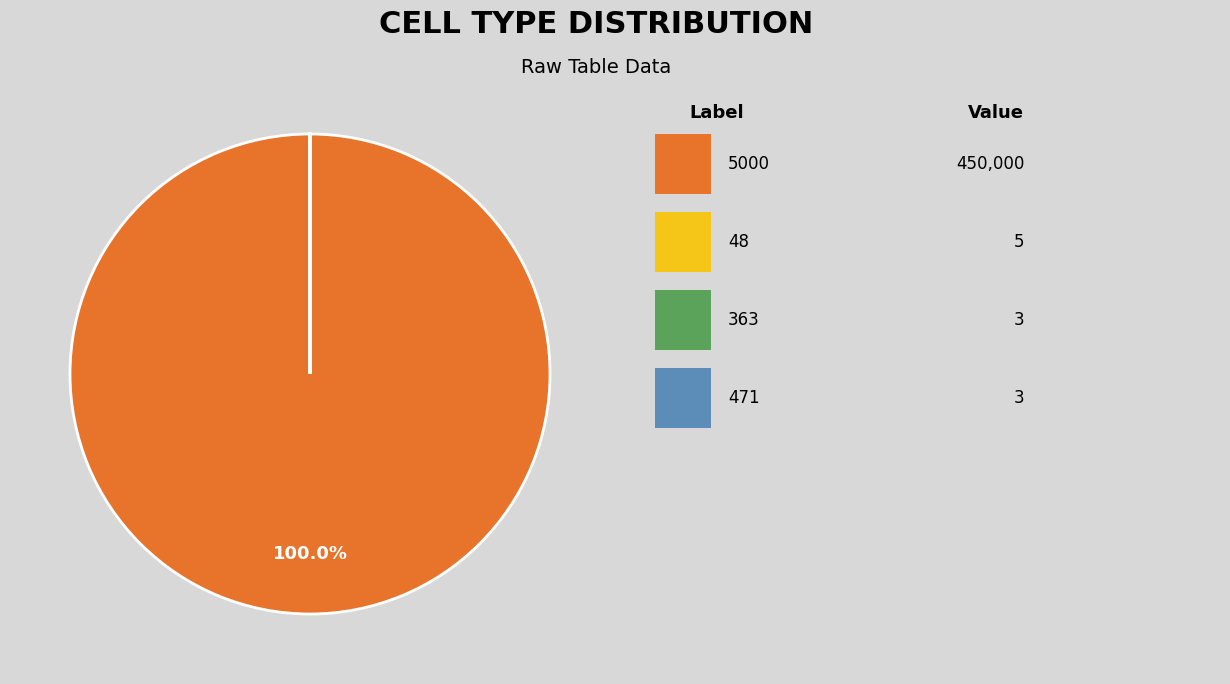

Does any single category account for the majority?

Yes